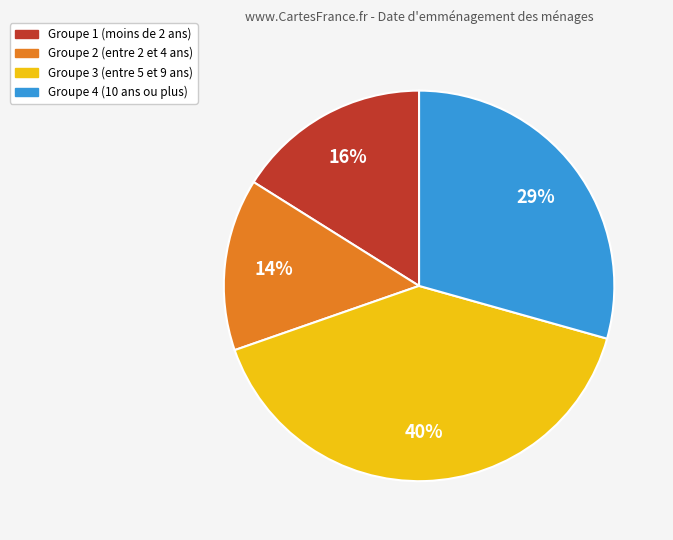

Does any single category account for the majority?

No